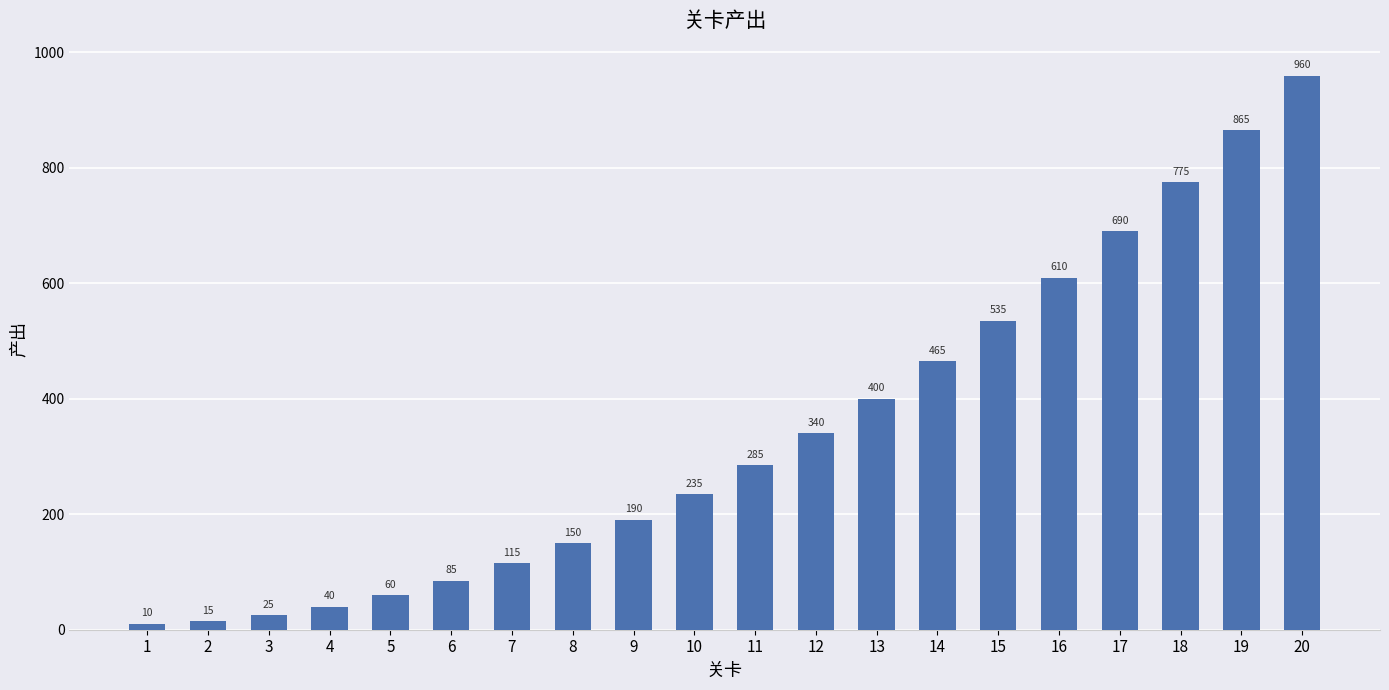

Reading left to right, transcribe all the data shown in this chart.

1=10	2=15	3=25	4=40	5=60	6=85	7=115	8=150	9=190	10=235	11=285	12=340	13=400	14=465	15=535	16=610	17=690	18=775	19=865	20=960